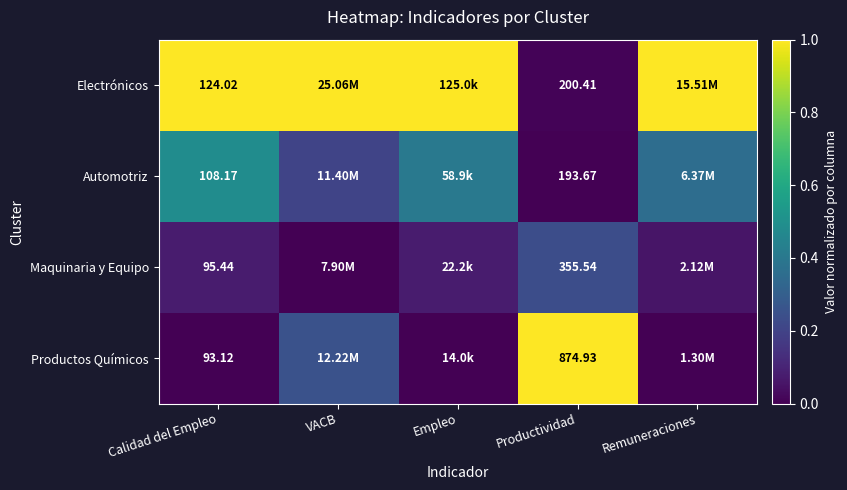

Is the value of Maquinaria y Equipo at Productividad greater than the value of Productos Químicos at Productividad?

No